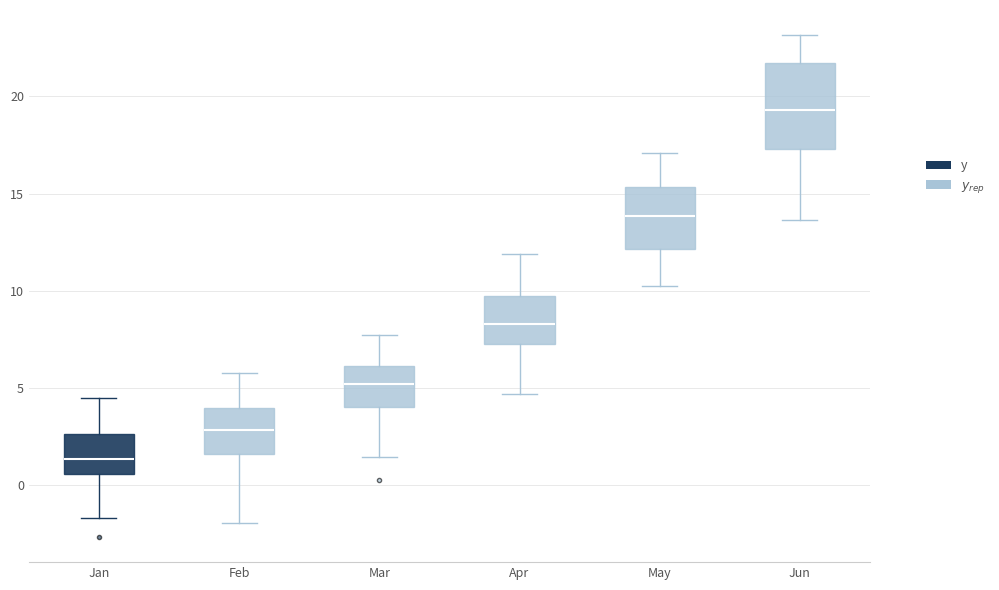

Which box has the lowest median line?

Jan